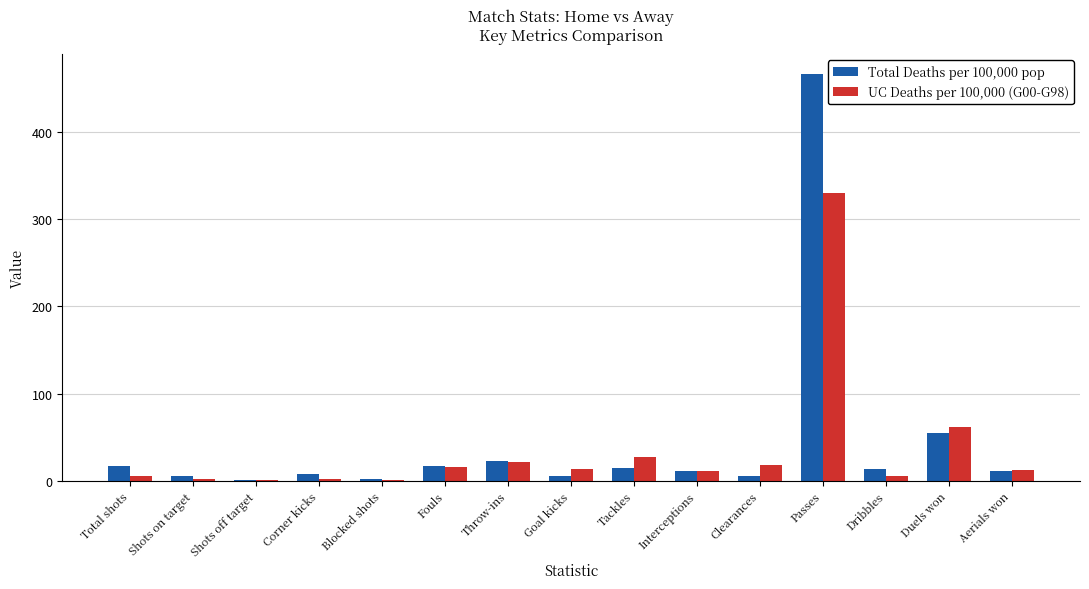

What is the total value across all series at Passes?

796